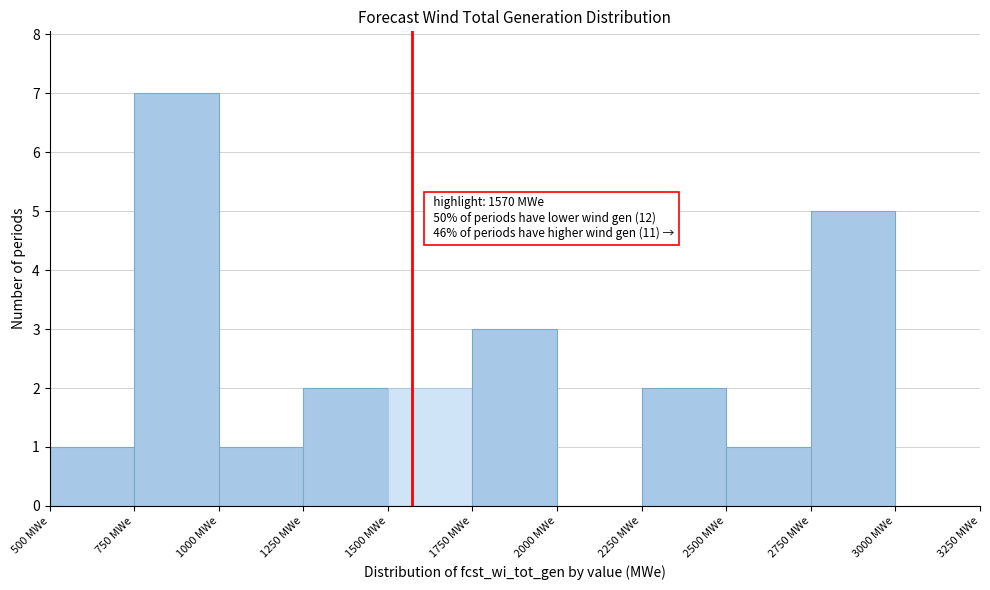

Over which range of the x-axis is the bar tallest?

750 to 1000